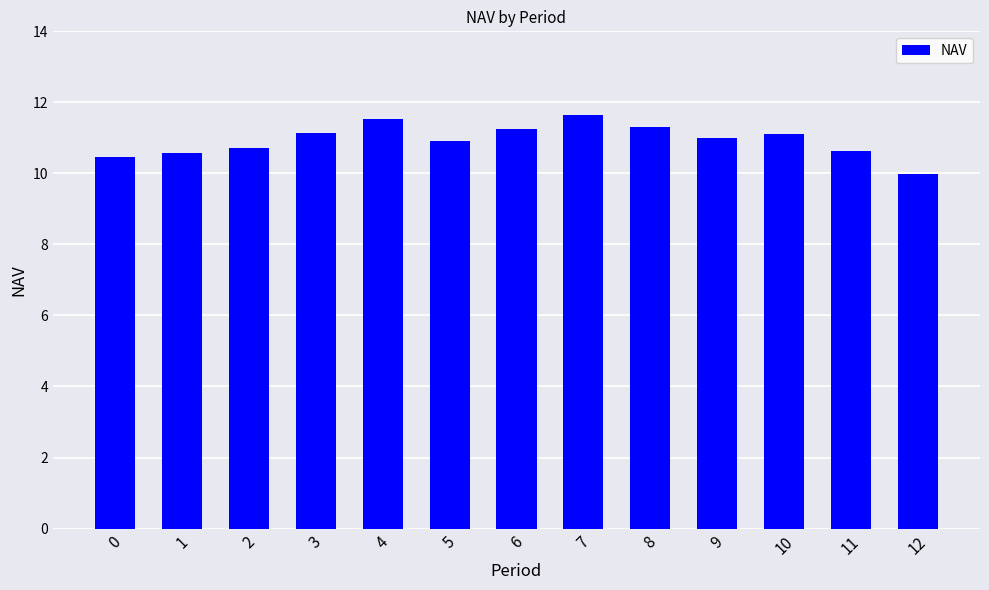

What is the sum of the values at 12 and 8?

21.3